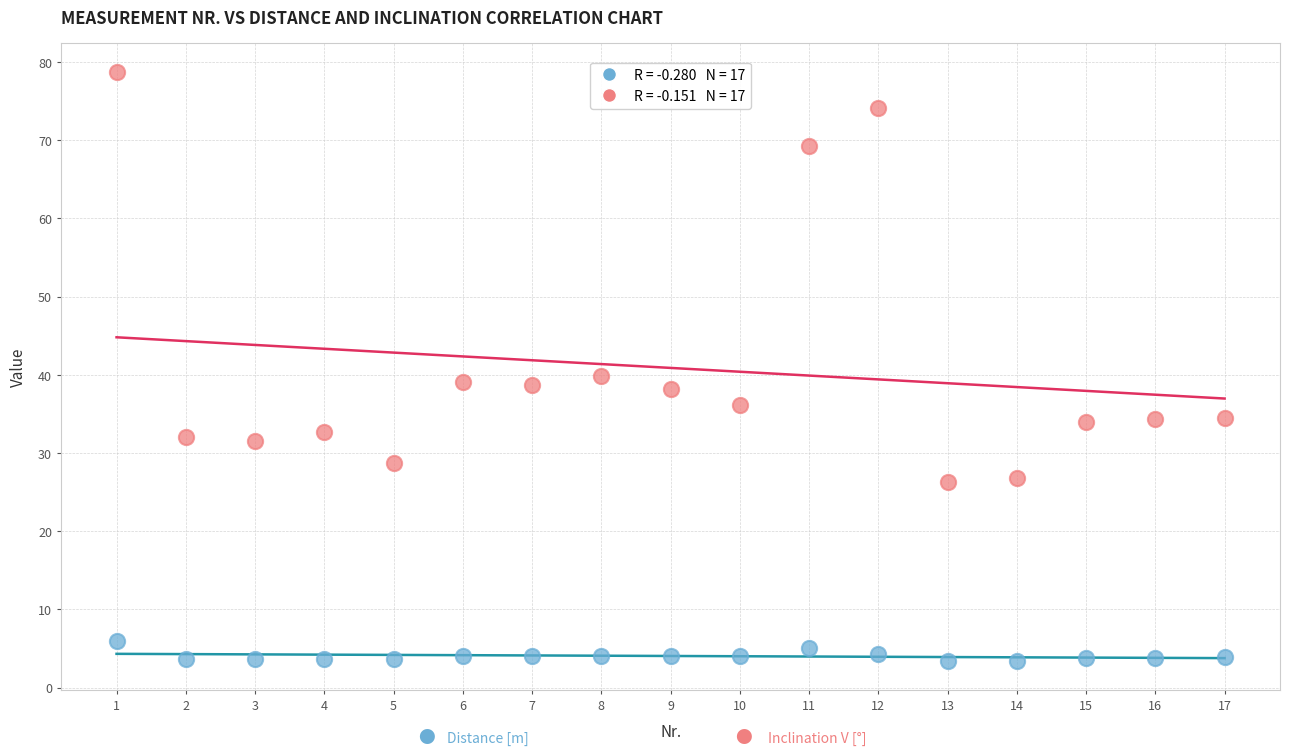

Across all data points, what is the range of Y values (max minus min)?

75.3